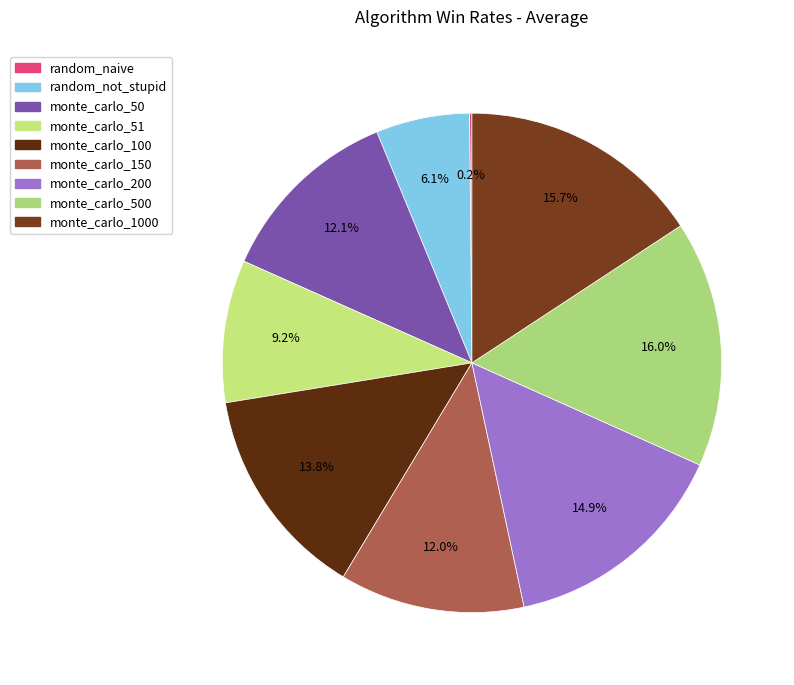

To the nearest percent, what portion does monte_carlo_100 represent?

14%